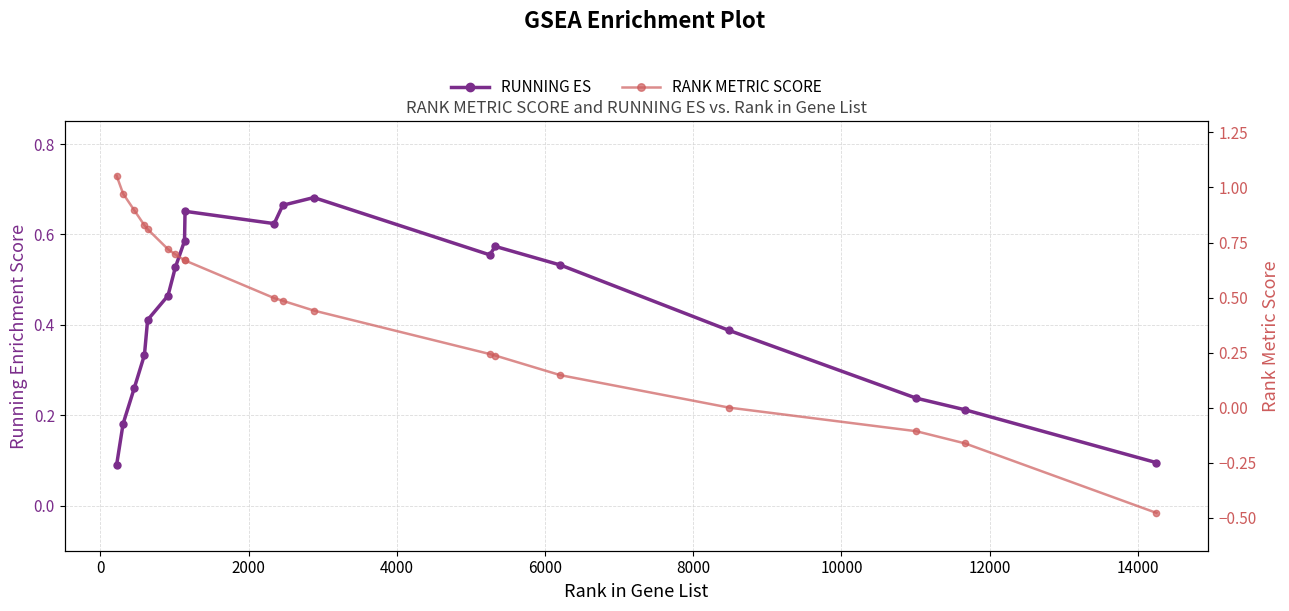

What is the difference between the second highest and second lowest values in the RANK METRIC SCORE series?

1.1